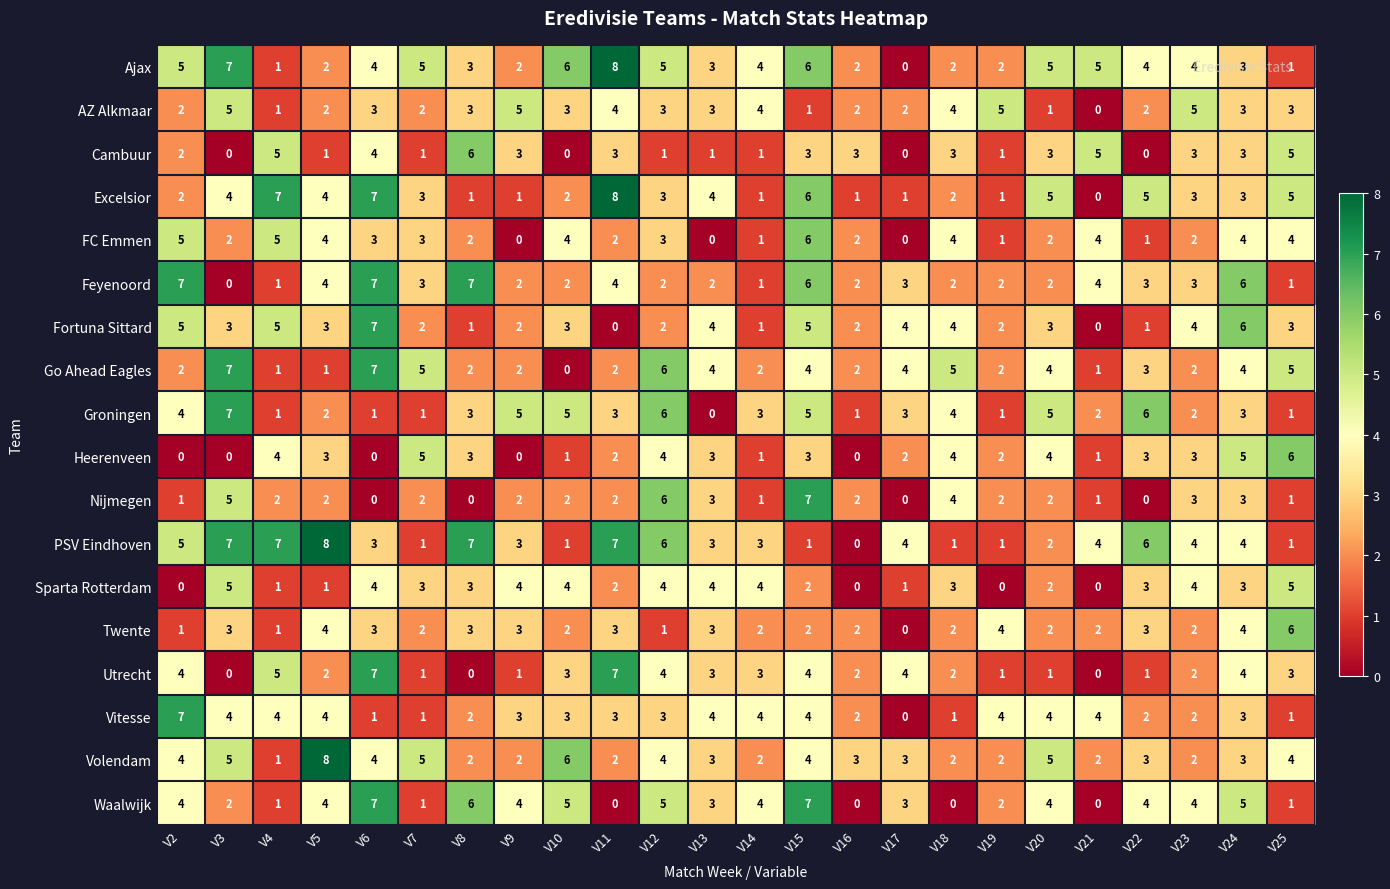

What is the approximate value of Utrecht at V13?

3